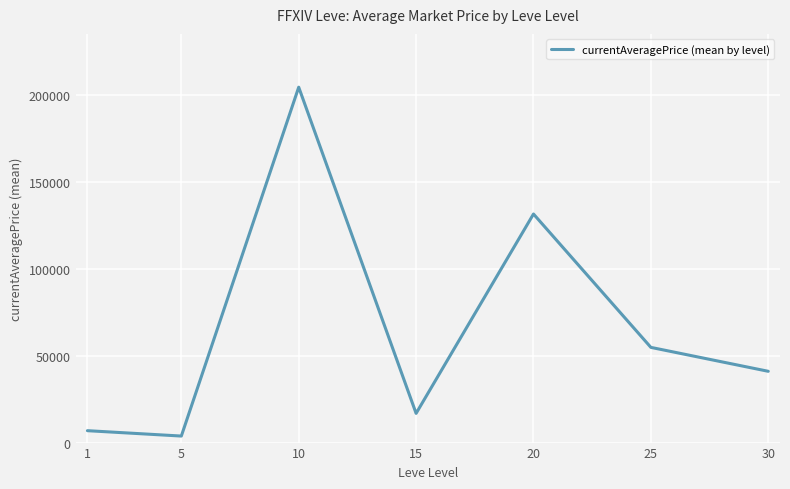

What is the sum of all values?

458555